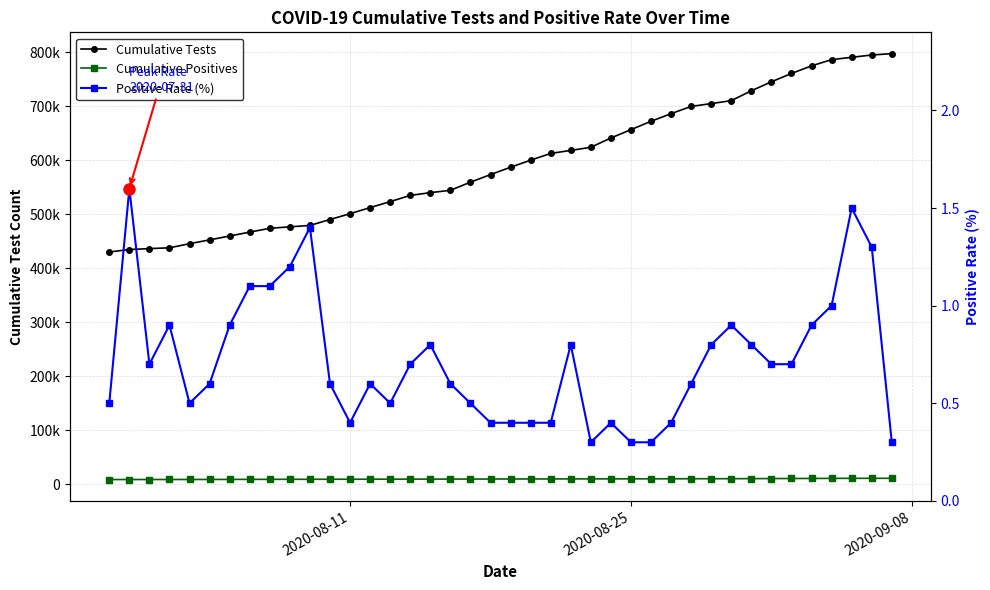

True or false: Cumulative Tests and Cumulative Positives intersect in this chart.

False